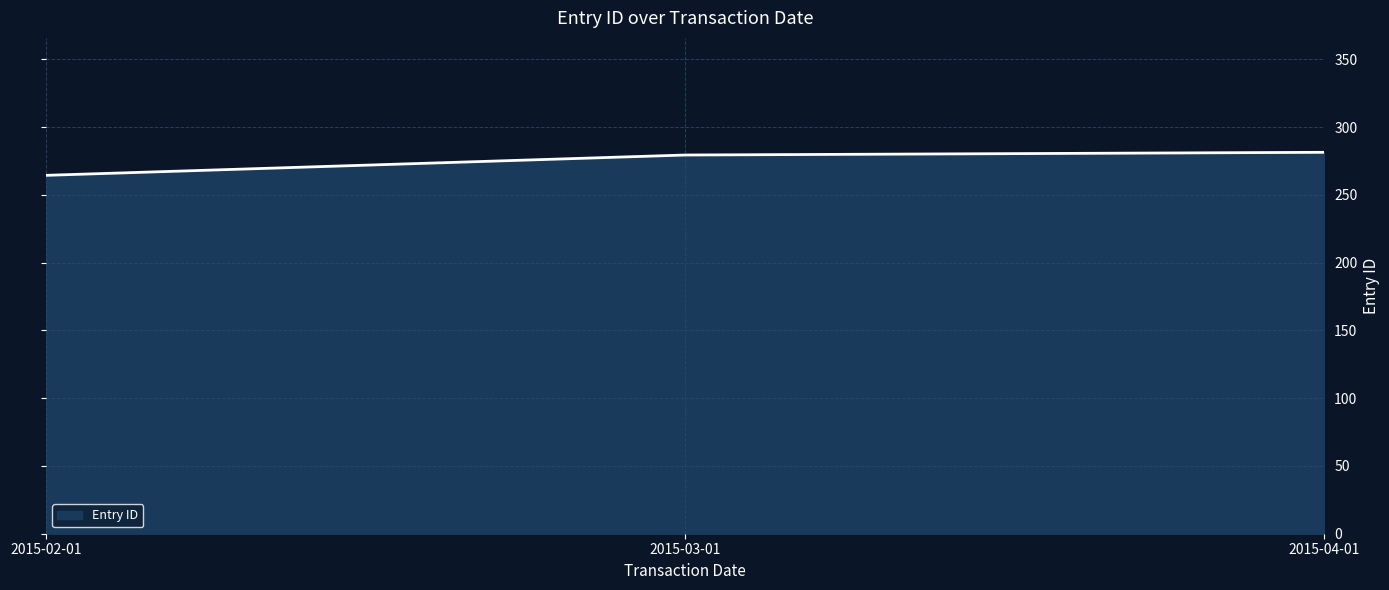

What is the smallest value displayed?

264.5